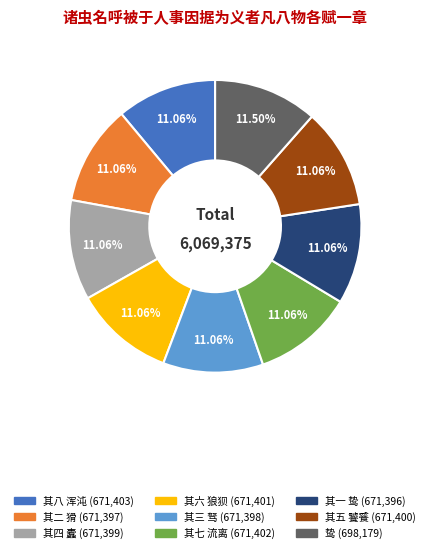

Approximately how many times larger is the value at 其五 饕餮 compared to 其四 蠹?

1.0